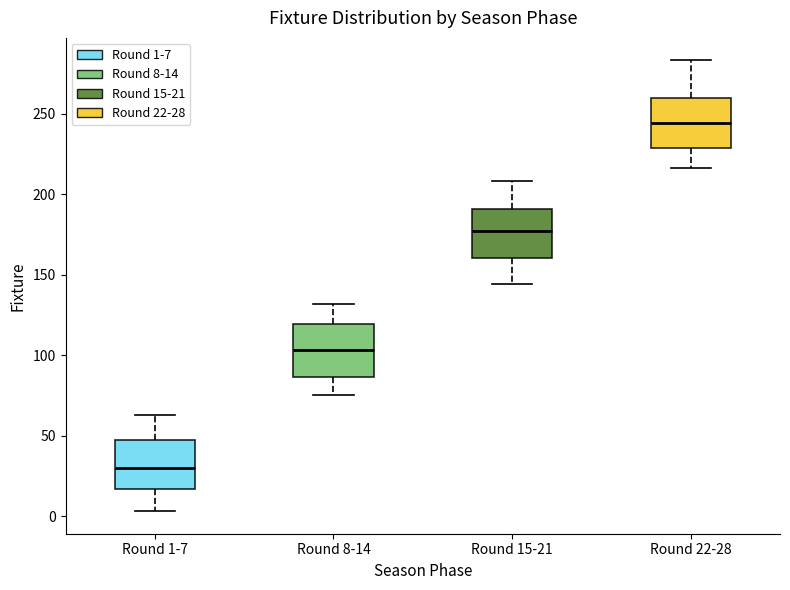

Reading left to right, transcribe this box plot: for each box, give where its median line is, the range the box spans, and where its two whiskers end, as read against the y-axis. The values are not printed on the chart, so give them approximately, as read against the axis.

Round 1-7: median 30, box 15 to 50, whiskers 5 to 65
Round 8-14: median 105, box 85 to 120, whiskers 75 to 130
Round 15-21: median 175, box 160 to 190, whiskers 145 to 210
Round 22-28: median 245, box 230 to 260, whiskers 215 to 285